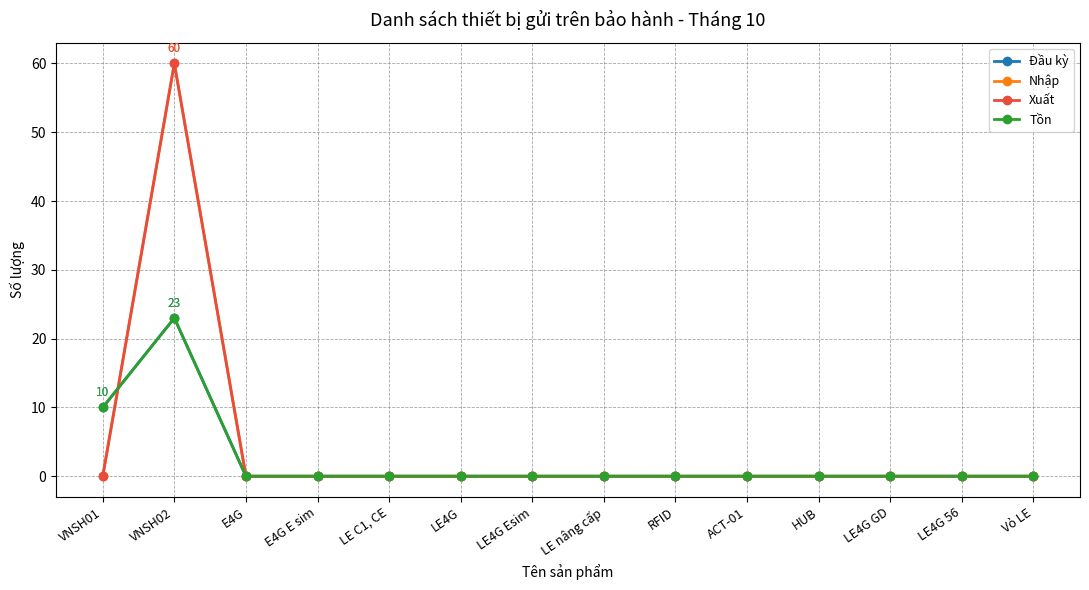

At how many categories does at least one series exceed 11?

1